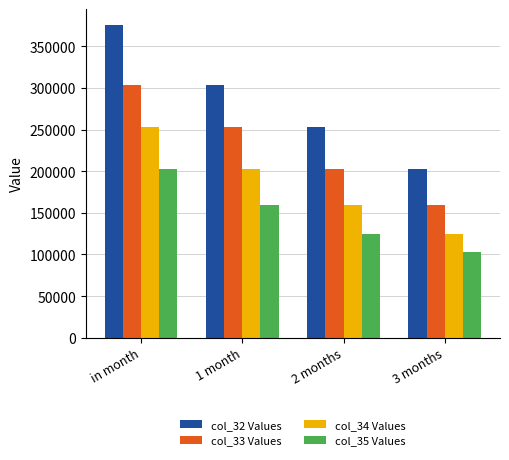

What are all the series names shown in the legend?

col_32 Values, col_33 Values, col_34 Values, col_35 Values